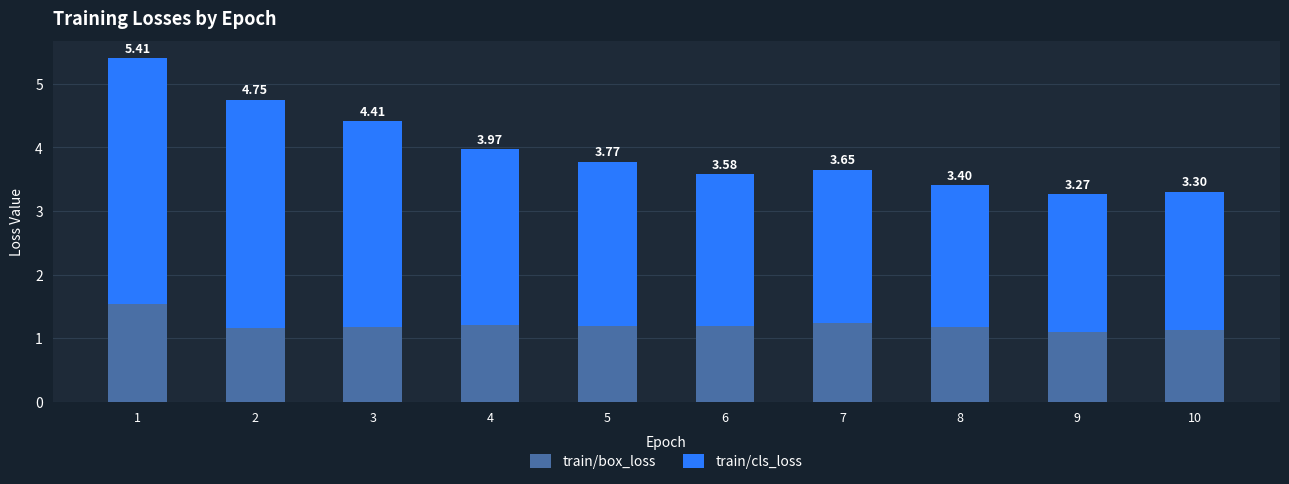

How many bars are there in total?

10